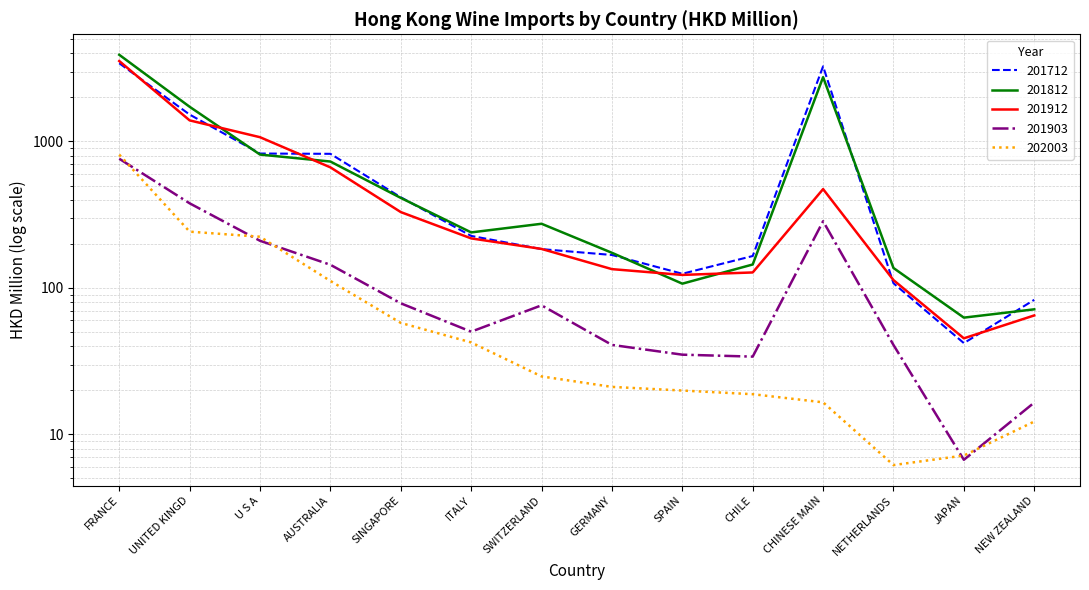

At which category is the sum across all series the highest?

FRANCE